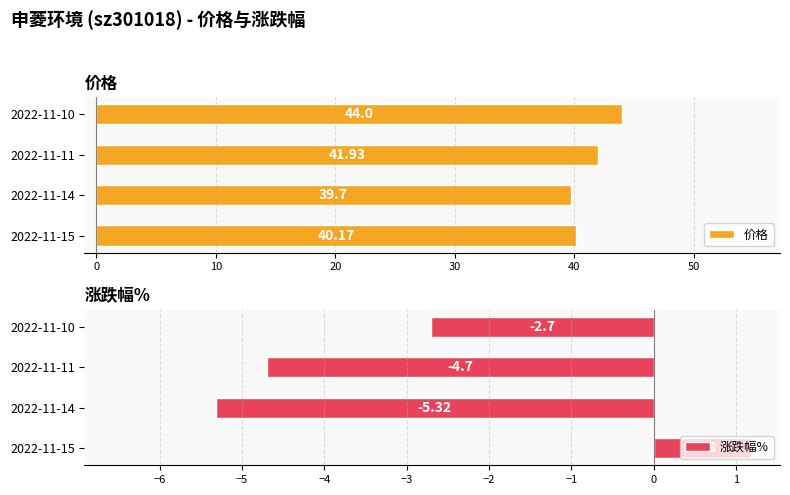

True or false: 涨跌幅% has a value of -2.7 at 2022-11-10.

True